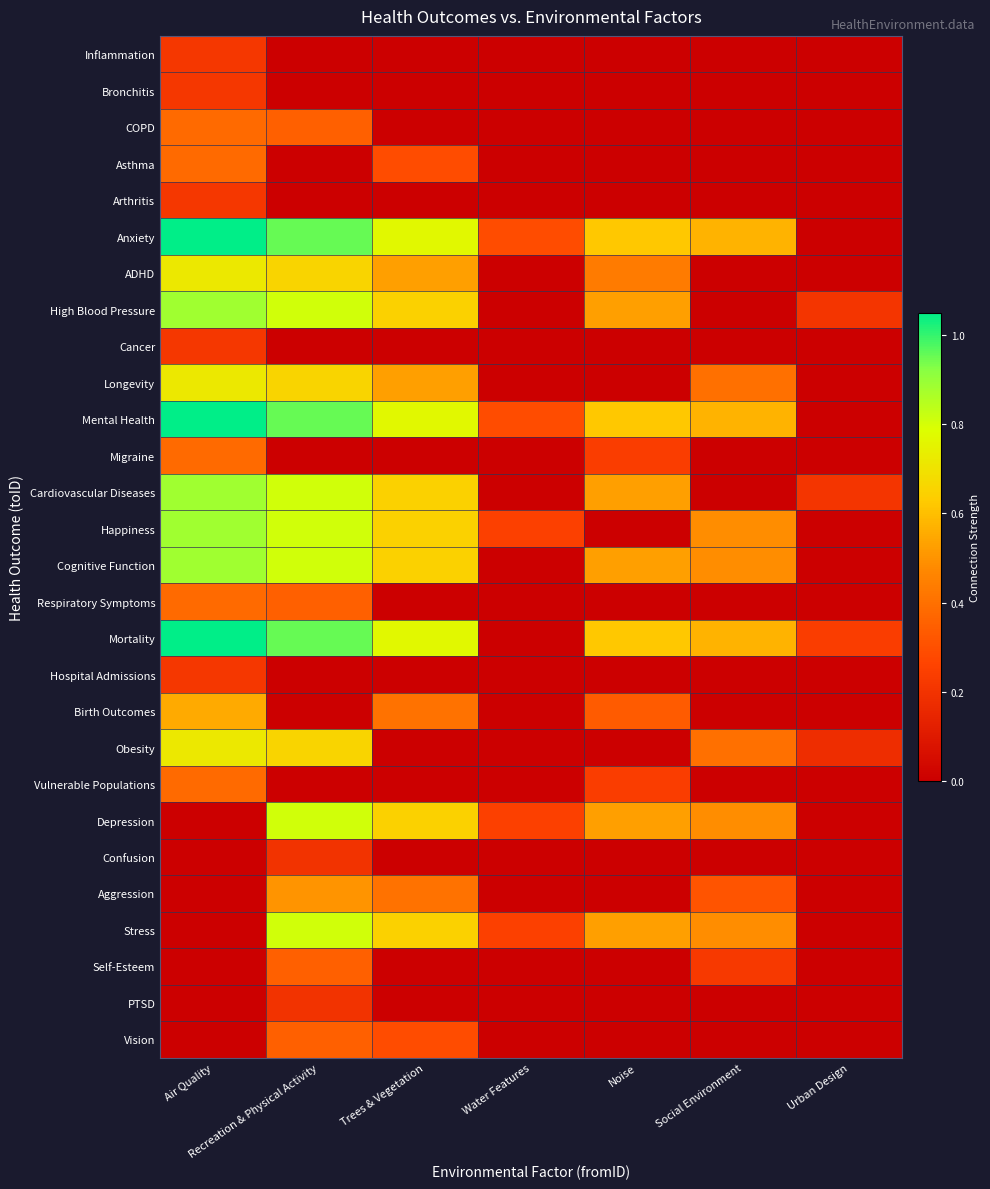

Rank the series at Air Quality from highest to lowest value.

Anxiety, Mental Health, Mortality, High Blood Pressure, Cardiovascular Diseases, Happiness, Cognitive Function, ADHD, Longevity, Obesity, Birth Outcomes, COPD, Asthma, Migraine, Respiratory Symptoms, Vulnerable Populations, Inflammation, Bronchitis, Arthritis, Cancer, Hospital Admissions, Depression, Confusion, Aggression, Stress, Self-Esteem, PTSD, Vision